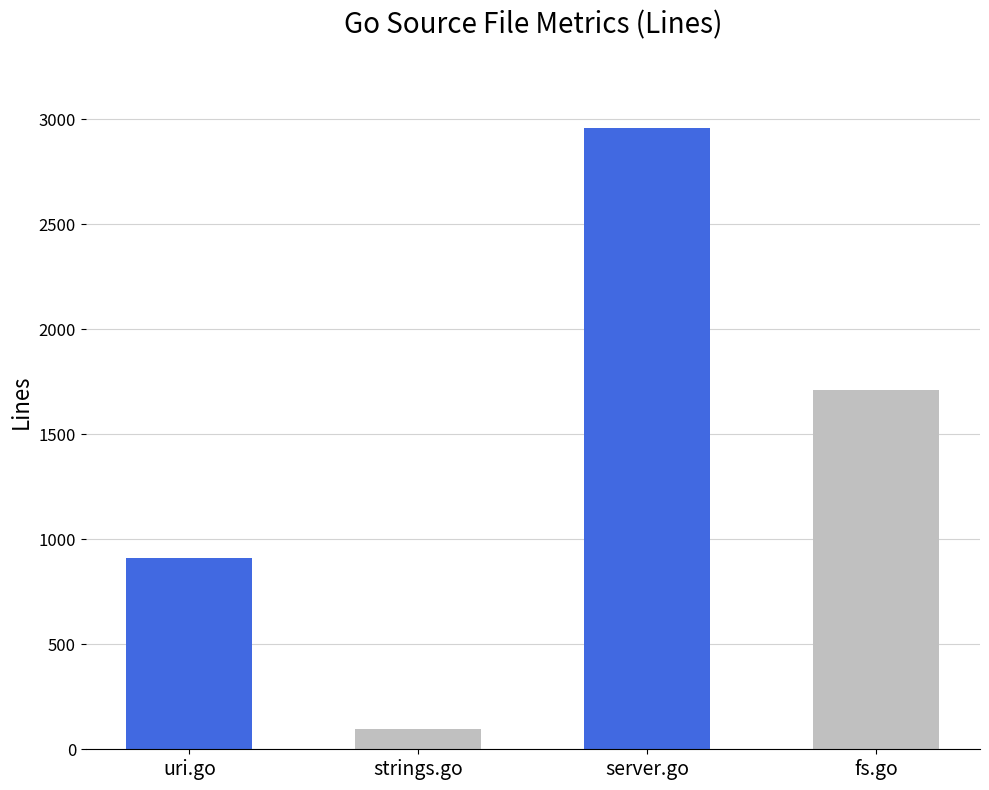

Count the number of categories in the chart.

4